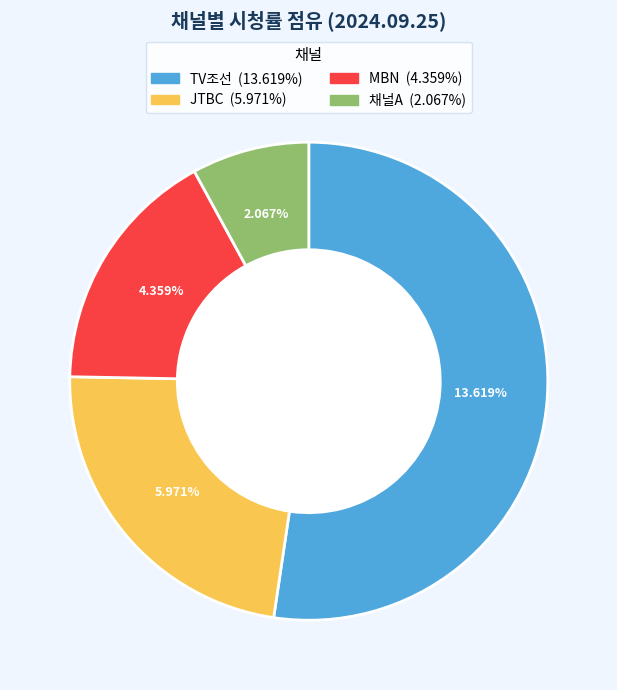

The MBN slice represents 17% of the pie. True or false?

True